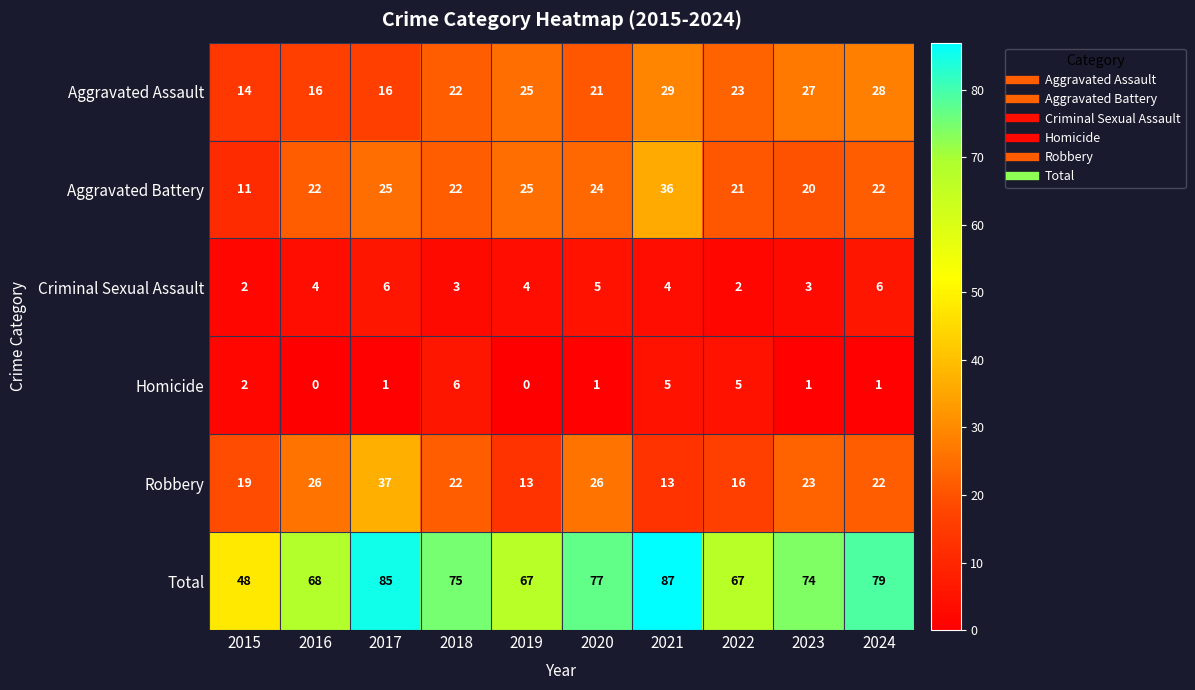

What is the greatest value displayed?

87